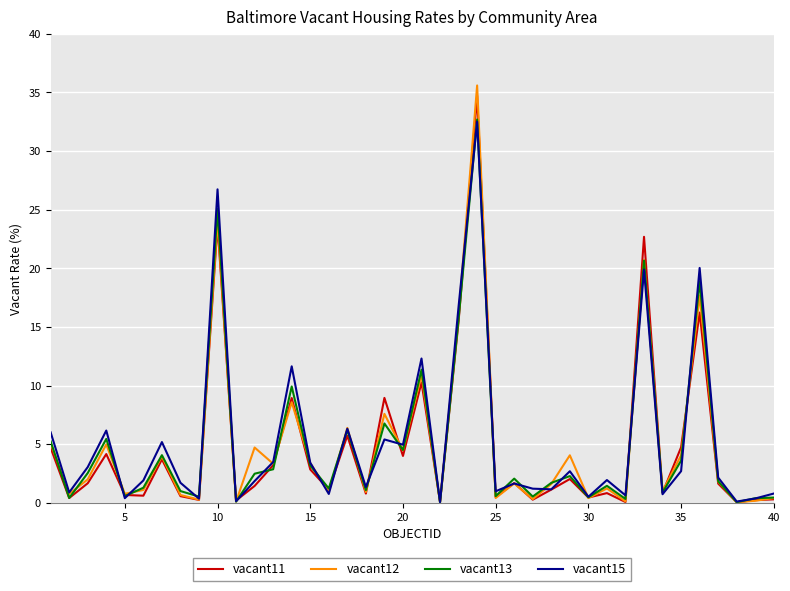

How many interior local valleys does the vacant15 series have?

14